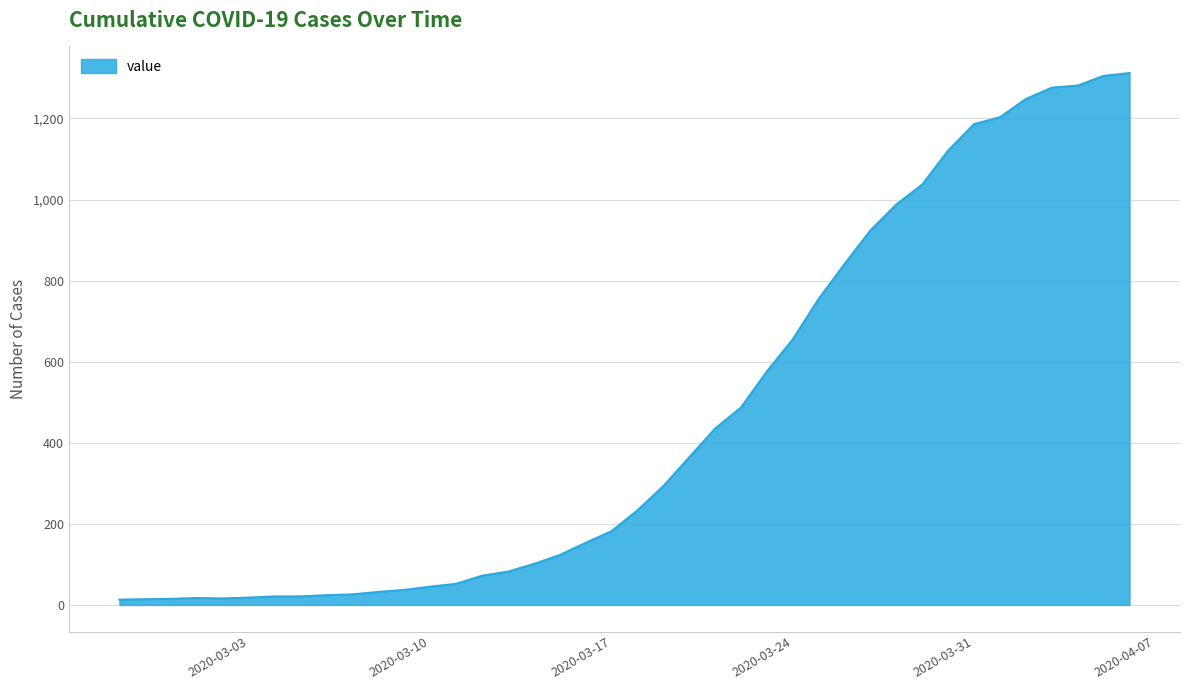

What is the difference between the maximum and minimum values?

1299